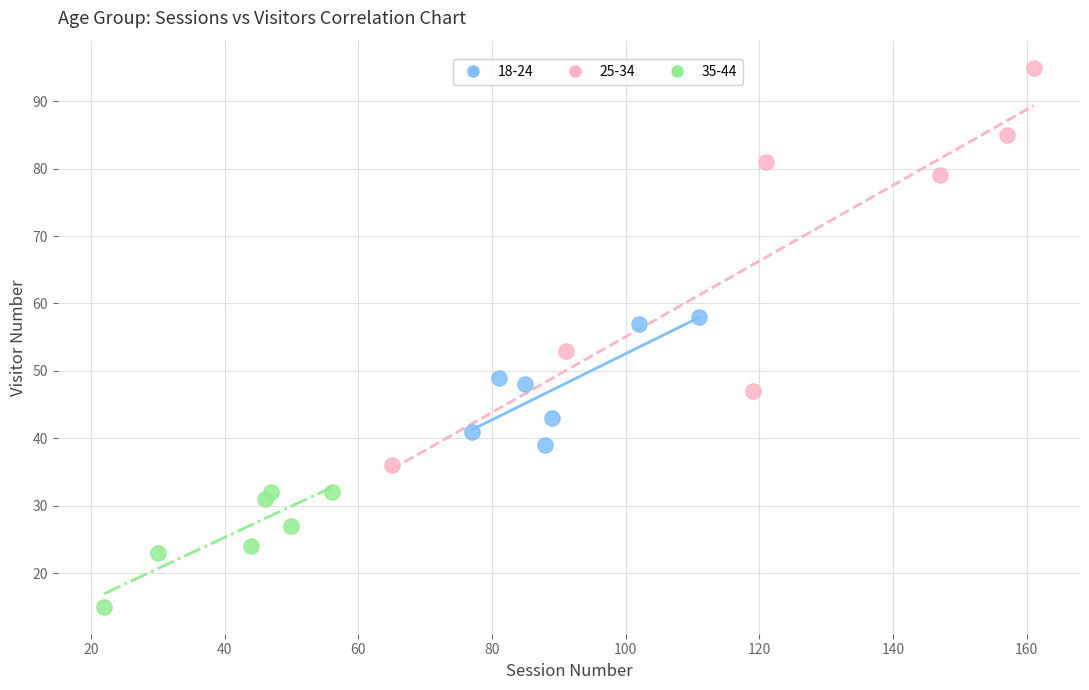

Which series contains the highest Y value?

25-34